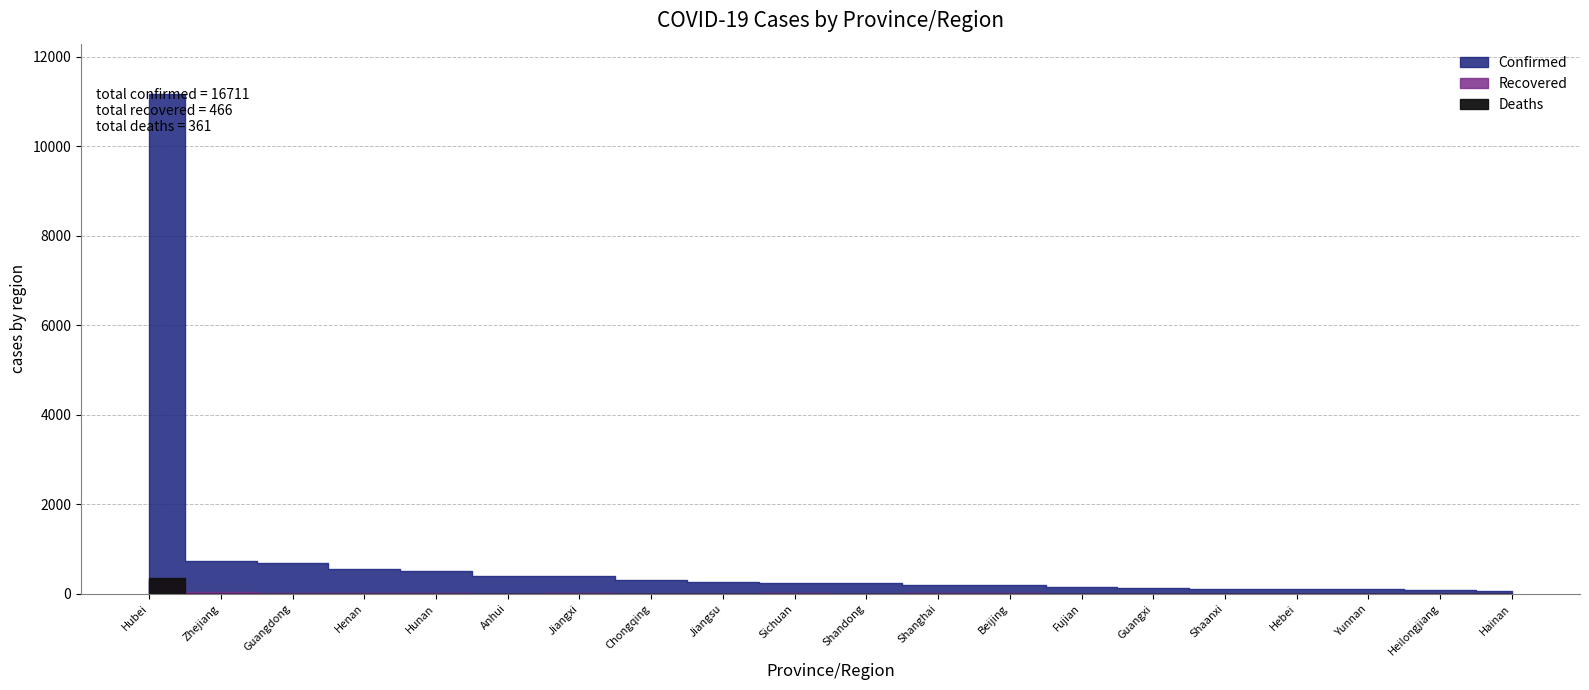

What is the label of the 20th point from the right?

Hubei